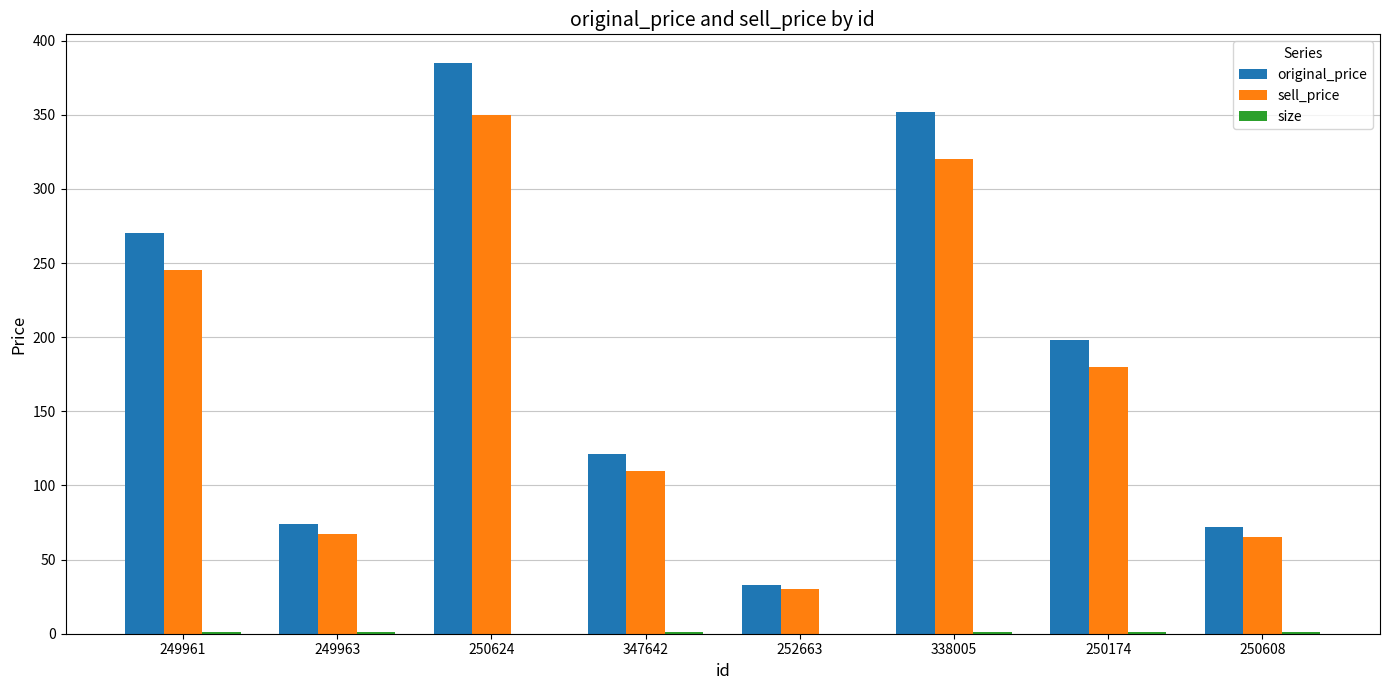

True or false: sell_price has a value of 245 at 249961.

True